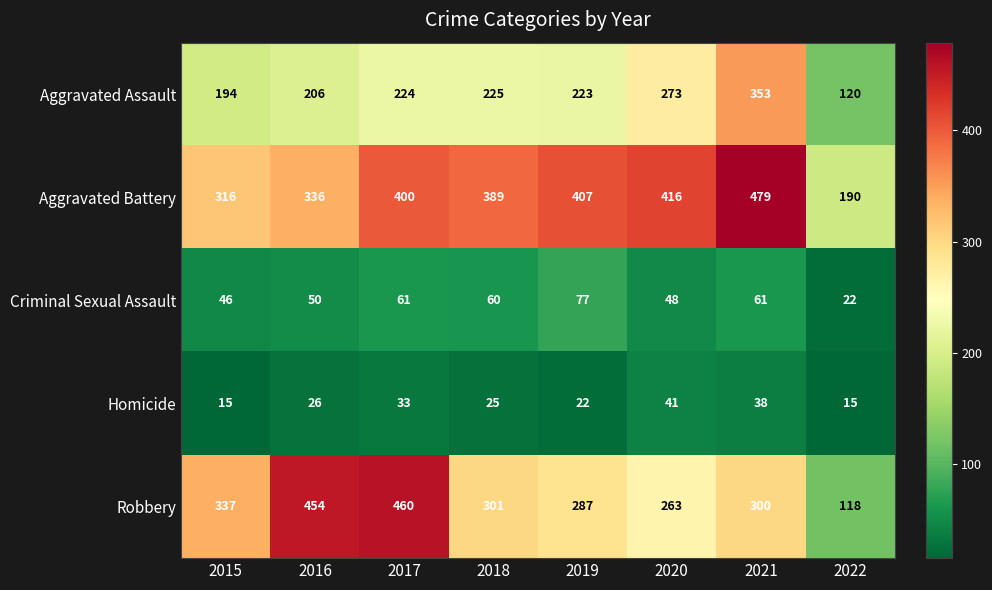

Count the number of categories in the chart.

8